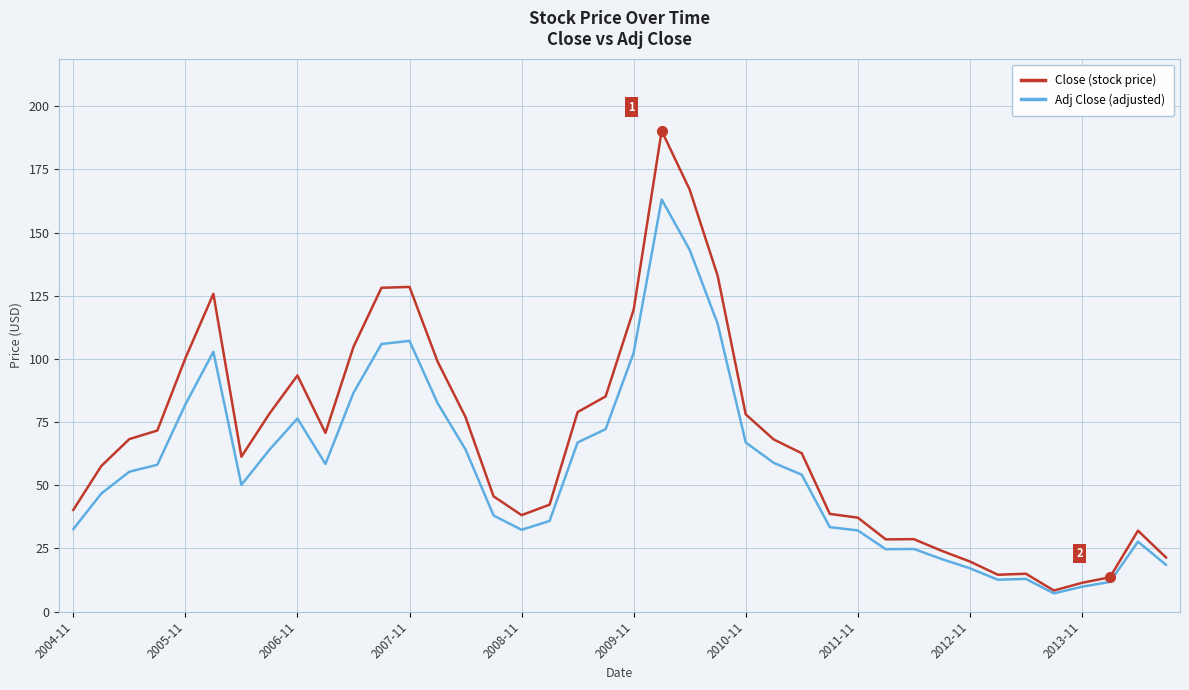

True or false: Close (stock price) has more than 2 points higher than both neighbors.

True